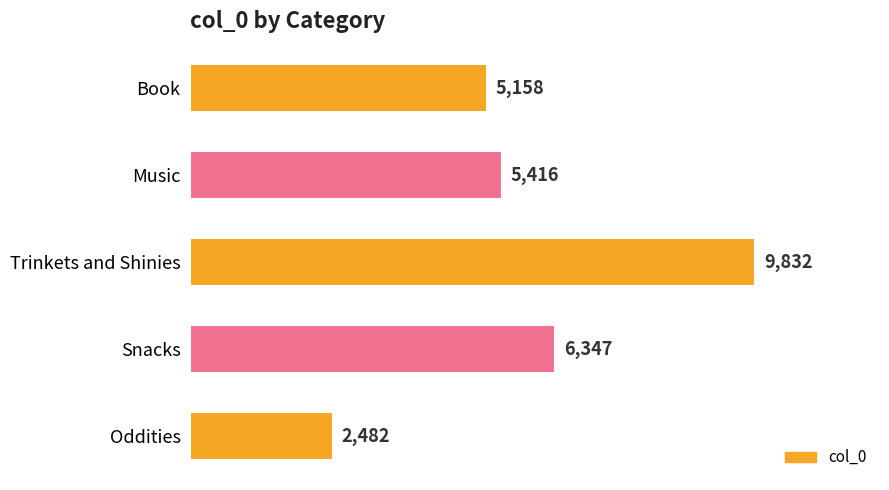

True or false: the data shows 9142 at Book.

False